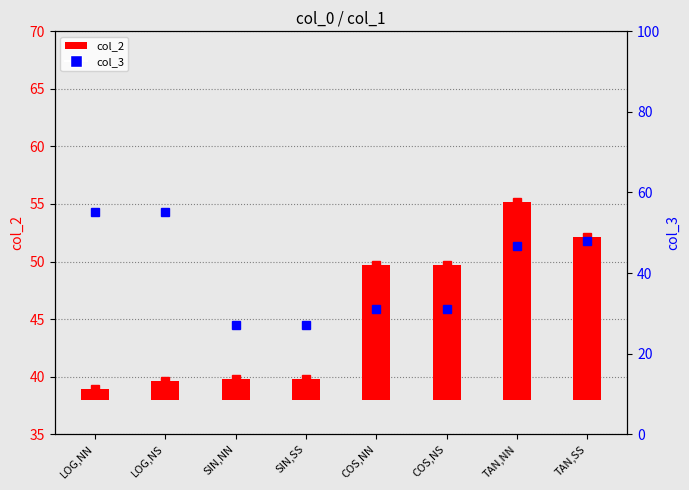

What is the label of the 6th bar from the right?

SIN,NN